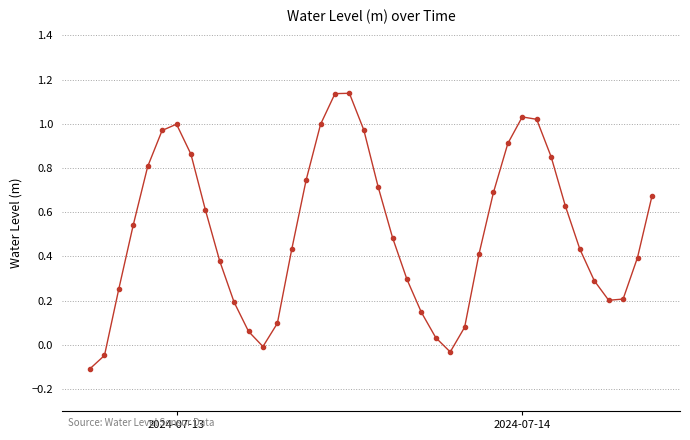

True or false: the data has more than 0 interior local peaks.

True